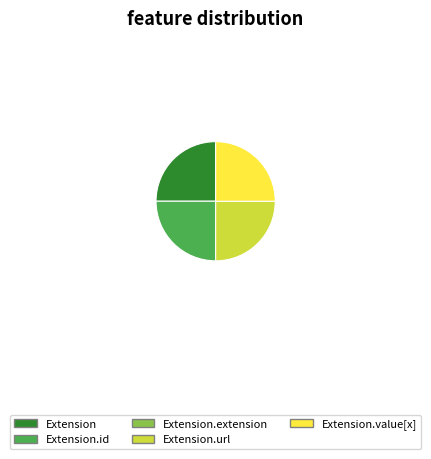

Is there a majority slice in this chart?

No